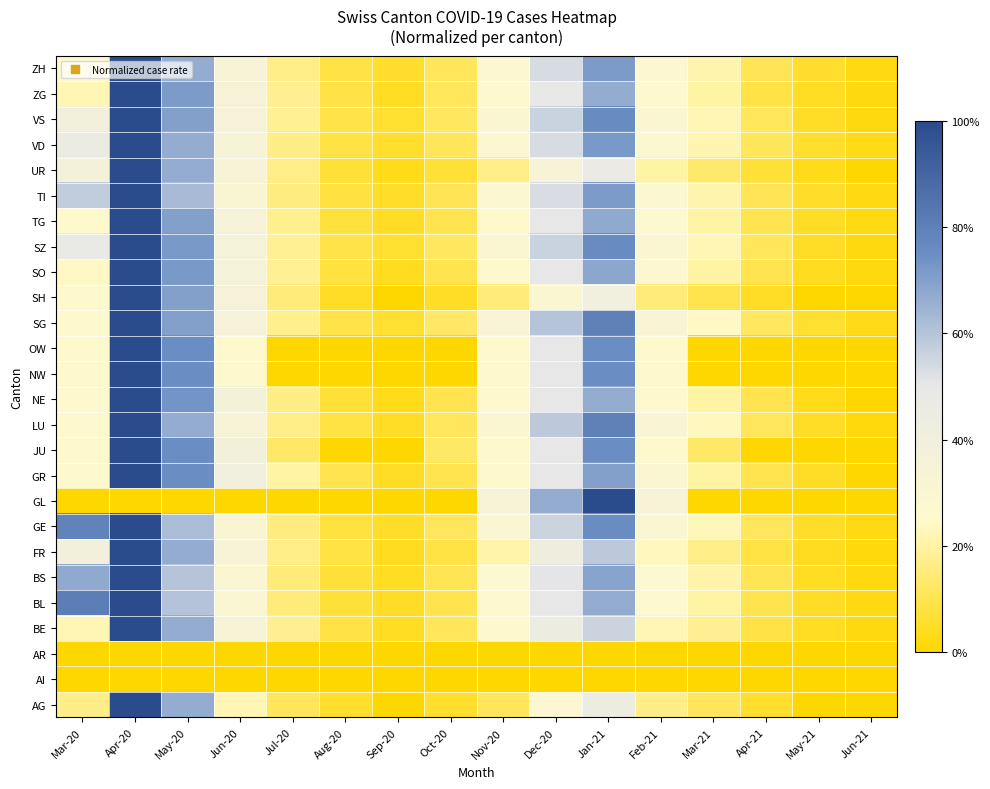

Reading left to right, what are all the values shown in this chart?

AG: Mar-20=0.2	Apr-20=1.0	May-20=0.7	Jun-20=0.2	Jul-20=0.1	Aug-20=0.1	Sep-20=0.0	Oct-20=0.1	Nov-20=0.1	Dec-20=0.3	Jan-21=0.4	Feb-21=0.2	Mar-21=0.1	Apr-21=0.1	May-21=0.0	Jun-21=0.0
AI: Mar-20=0.0	Apr-20=0.0	May-20=0.0	Jun-20=0.0	Jul-20=0.0	Aug-20=0.0	Sep-20=0.0	Oct-20=0.0	Nov-20=0.0	Dec-20=0.0	Jan-21=0.0	Feb-21=0.0	Mar-21=0.0	Apr-21=0.0	May-21=0.0	Jun-21=0.0
AR: Mar-20=0.0	Apr-20=0.0	May-20=0.0	Jun-20=0.0	Jul-20=0.0	Aug-20=0.0	Sep-20=0.0	Oct-20=0.0	Nov-20=0.0	Dec-20=0.0	Jan-21=0.0	Feb-21=0.0	Mar-21=0.0	Apr-21=0.0	May-21=0.0	Jun-21=0.0
BE: Mar-20=0.2	Apr-20=1.0	May-20=0.7	Jun-20=0.3	Jul-20=0.2	Aug-20=0.1	Sep-20=0.0	Oct-20=0.1	Nov-20=0.3	Dec-20=0.4	Jan-21=0.6	Feb-21=0.2	Mar-21=0.2	Apr-21=0.1	May-21=0.0	Jun-21=0.0
BL: Mar-20=0.8	Apr-20=1.0	May-20=0.6	Jun-20=0.3	Jul-20=0.2	Aug-20=0.1	Sep-20=0.1	Oct-20=0.1	Nov-20=0.3	Dec-20=0.5	Jan-21=0.7	Feb-21=0.3	Mar-21=0.2	Apr-21=0.1	May-21=0.1	Jun-21=0.0
BS: Mar-20=0.7	Apr-20=1.0	May-20=0.6	Jun-20=0.3	Jul-20=0.1	Aug-20=0.1	Sep-20=0.0	Oct-20=0.1	Nov-20=0.3	Dec-20=0.5	Jan-21=0.7	Feb-21=0.3	Mar-21=0.2	Apr-21=0.1	May-21=0.0	Jun-21=0.0
FR: Mar-20=0.4	Apr-20=1.0	May-20=0.7	Jun-20=0.3	Jul-20=0.2	Aug-20=0.1	Sep-20=0.0	Oct-20=0.1	Nov-20=0.2	Dec-20=0.4	Jan-21=0.6	Feb-21=0.2	Mar-21=0.2	Apr-21=0.1	May-21=0.0	Jun-21=0.0
GE: Mar-20=0.8	Apr-20=1.0	May-20=0.6	Jun-20=0.3	Jul-20=0.2	Aug-20=0.1	Sep-20=0.1	Oct-20=0.1	Nov-20=0.3	Dec-20=0.6	Jan-21=0.8	Feb-21=0.3	Mar-21=0.2	Apr-21=0.1	May-21=0.1	Jun-21=0.0
GL: Mar-20=0.0	Apr-20=0.0	May-20=0.0	Jun-20=0.0	Jul-20=0.0	Aug-20=0.0	Sep-20=0.0	Oct-20=0.0	Nov-20=0.3	Dec-20=0.7	Jan-21=1.0	Feb-21=0.3	Mar-21=0.0	Apr-21=0.0	May-21=0.0	Jun-21=0.0
GR: Mar-20=0.2	Apr-20=1.0	May-20=0.8	Jun-20=0.4	Jul-20=0.2	Aug-20=0.1	Sep-20=0.1	Oct-20=0.1	Nov-20=0.2	Dec-20=0.5	Jan-21=0.7	Feb-21=0.3	Mar-21=0.2	Apr-21=0.1	May-21=0.1	Jun-21=0.0
JU: Mar-20=0.2	Apr-20=1.0	May-20=0.8	Jun-20=0.4	Jul-20=0.1	Aug-20=0.0	Sep-20=0.0	Oct-20=0.1	Nov-20=0.2	Dec-20=0.5	Jan-21=0.8	Feb-21=0.2	Mar-21=0.1	Apr-21=0.0	May-21=0.0	Jun-21=0.0
LU: Mar-20=0.2	Apr-20=1.0	May-20=0.7	Jun-20=0.3	Jul-20=0.2	Aug-20=0.1	Sep-20=0.1	Oct-20=0.1	Nov-20=0.3	Dec-20=0.6	Jan-21=0.8	Feb-21=0.3	Mar-21=0.2	Apr-21=0.1	May-21=0.1	Jun-21=0.0
NE: Mar-20=0.3	Apr-20=1.0	May-20=0.7	Jun-20=0.4	Jul-20=0.2	Aug-20=0.1	Sep-20=0.0	Oct-20=0.1	Nov-20=0.3	Dec-20=0.5	Jan-21=0.7	Feb-21=0.3	Mar-21=0.2	Apr-21=0.1	May-21=0.0	Jun-21=0.0
NW: Mar-20=0.2	Apr-20=1.0	May-20=0.8	Jun-20=0.2	Jul-20=0.0	Aug-20=0.0	Sep-20=0.0	Oct-20=0.0	Nov-20=0.2	Dec-20=0.5	Jan-21=0.8	Feb-21=0.2	Mar-21=0.0	Apr-21=0.0	May-21=0.0	Jun-21=0.0
OW: Mar-20=0.2	Apr-20=1.0	May-20=0.8	Jun-20=0.2	Jul-20=0.0	Aug-20=0.0	Sep-20=0.0	Oct-20=0.0	Nov-20=0.2	Dec-20=0.5	Jan-21=0.8	Feb-21=0.2	Mar-21=0.0	Apr-21=0.0	May-21=0.0	Jun-21=0.0
SG: Mar-20=0.2	Apr-20=1.0	May-20=0.7	Jun-20=0.3	Jul-20=0.2	Aug-20=0.1	Sep-20=0.1	Oct-20=0.1	Nov-20=0.3	Dec-20=0.6	Jan-21=0.8	Feb-21=0.3	Mar-21=0.2	Apr-21=0.1	May-21=0.1	Jun-21=0.0
SH: Mar-20=0.2	Apr-20=1.0	May-20=0.7	Jun-20=0.3	Jul-20=0.1	Aug-20=0.1	Sep-20=0.0	Oct-20=0.1	Nov-20=0.1	Dec-20=0.3	Jan-21=0.4	Feb-21=0.1	Mar-21=0.1	Apr-21=0.1	May-21=0.0	Jun-21=0.0
SO: Mar-20=0.2	Apr-20=1.0	May-20=0.7	Jun-20=0.4	Jul-20=0.2	Aug-20=0.1	Sep-20=0.0	Oct-20=0.1	Nov-20=0.3	Dec-20=0.5	Jan-21=0.7	Feb-21=0.3	Mar-21=0.2	Apr-21=0.1	May-21=0.0	Jun-21=0.0
SZ: Mar-20=0.5	Apr-20=1.0	May-20=0.7	Jun-20=0.4	Jul-20=0.2	Aug-20=0.1	Sep-20=0.1	Oct-20=0.1	Nov-20=0.3	Dec-20=0.6	Jan-21=0.8	Feb-21=0.3	Mar-21=0.2	Apr-21=0.1	May-21=0.1	Jun-21=0.0
TG: Mar-20=0.2	Apr-20=1.0	May-20=0.7	Jun-20=0.3	Jul-20=0.2	Aug-20=0.1	Sep-20=0.1	Oct-20=0.1	Nov-20=0.2	Dec-20=0.5	Jan-21=0.7	Feb-21=0.3	Mar-21=0.2	Apr-21=0.1	May-21=0.1	Jun-21=0.0
TI: Mar-20=0.6	Apr-20=1.0	May-20=0.6	Jun-20=0.3	Jul-20=0.2	Aug-20=0.1	Sep-20=0.1	Oct-20=0.1	Nov-20=0.3	Dec-20=0.5	Jan-21=0.7	Feb-21=0.3	Mar-21=0.2	Apr-21=0.1	May-21=0.1	Jun-21=0.0
UR: Mar-20=0.4	Apr-20=1.0	May-20=0.7	Jun-20=0.3	Jul-20=0.2	Aug-20=0.1	Sep-20=0.0	Oct-20=0.1	Nov-20=0.2	Dec-20=0.3	Jan-21=0.5	Feb-21=0.2	Mar-21=0.1	Apr-21=0.1	May-21=0.0	Jun-21=0.0
VD: Mar-20=0.5	Apr-20=1.0	May-20=0.7	Jun-20=0.3	Jul-20=0.2	Aug-20=0.1	Sep-20=0.1	Oct-20=0.1	Nov-20=0.3	Dec-20=0.5	Jan-21=0.7	Feb-21=0.3	Mar-21=0.2	Apr-21=0.1	May-21=0.1	Jun-21=0.0
VS: Mar-20=0.4	Apr-20=1.0	May-20=0.7	Jun-20=0.3	Jul-20=0.2	Aug-20=0.1	Sep-20=0.1	Oct-20=0.1	Nov-20=0.3	Dec-20=0.6	Jan-21=0.8	Feb-21=0.3	Mar-21=0.2	Apr-21=0.1	May-21=0.1	Jun-21=0.0
ZG: Mar-20=0.2	Apr-20=1.0	May-20=0.7	Jun-20=0.4	Jul-20=0.2	Aug-20=0.1	Sep-20=0.0	Oct-20=0.1	Nov-20=0.3	Dec-20=0.5	Jan-21=0.7	Feb-21=0.3	Mar-21=0.2	Apr-21=0.1	May-21=0.0	Jun-21=0.0
ZH: Mar-20=0.3	Apr-20=1.0	May-20=0.7	Jun-20=0.3	Jul-20=0.2	Aug-20=0.1	Sep-20=0.1	Oct-20=0.1	Nov-20=0.3	Dec-20=0.5	Jan-21=0.7	Feb-21=0.3	Mar-21=0.2	Apr-21=0.1	May-21=0.1	Jun-21=0.0